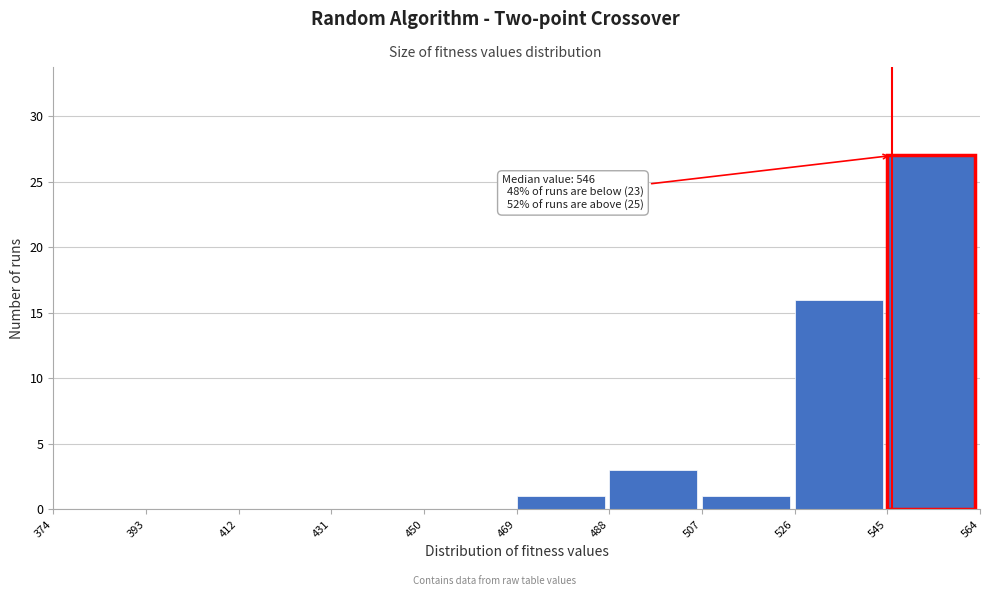

Over which range of the x-axis is the bar tallest?

545 to 564